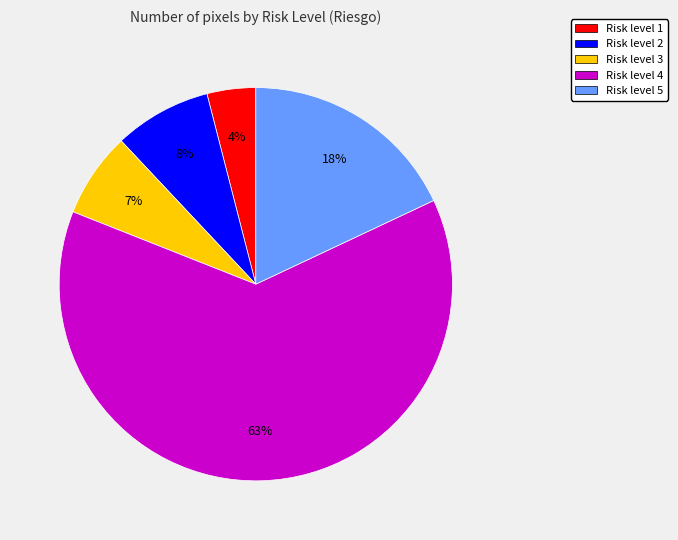

Do Risk level 5 and Risk level 3 together represent more than half of the pie?

No